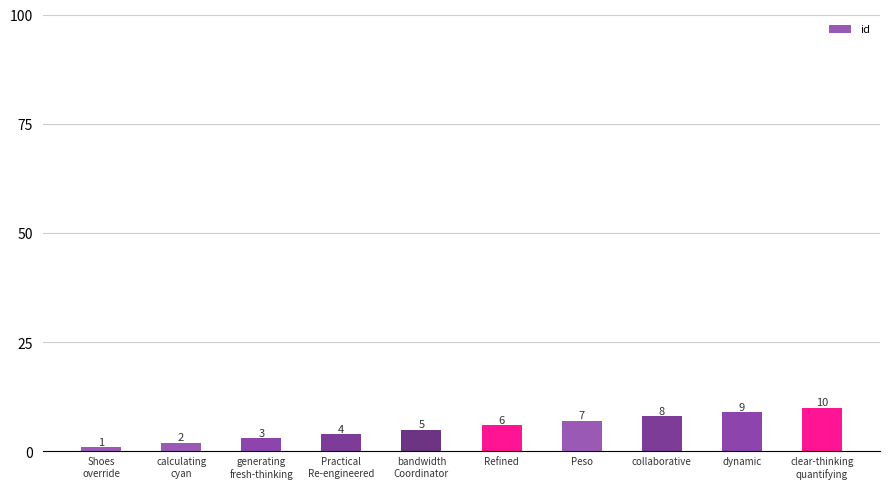

What is the value of the 7th bar from the left?

7